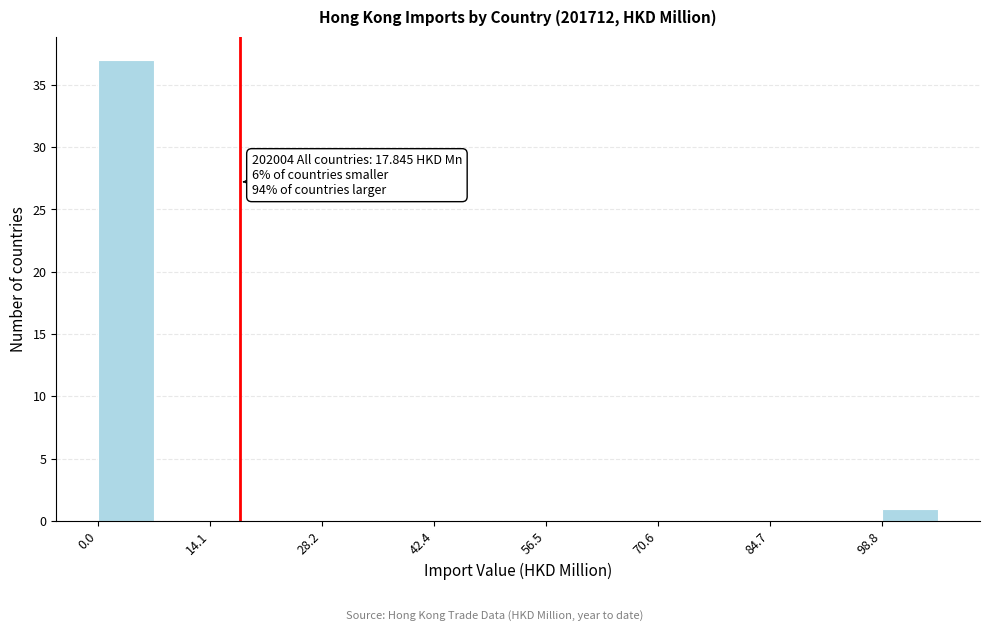

Read against the x-axis, roughly where is the centre of the tallest bar?

4